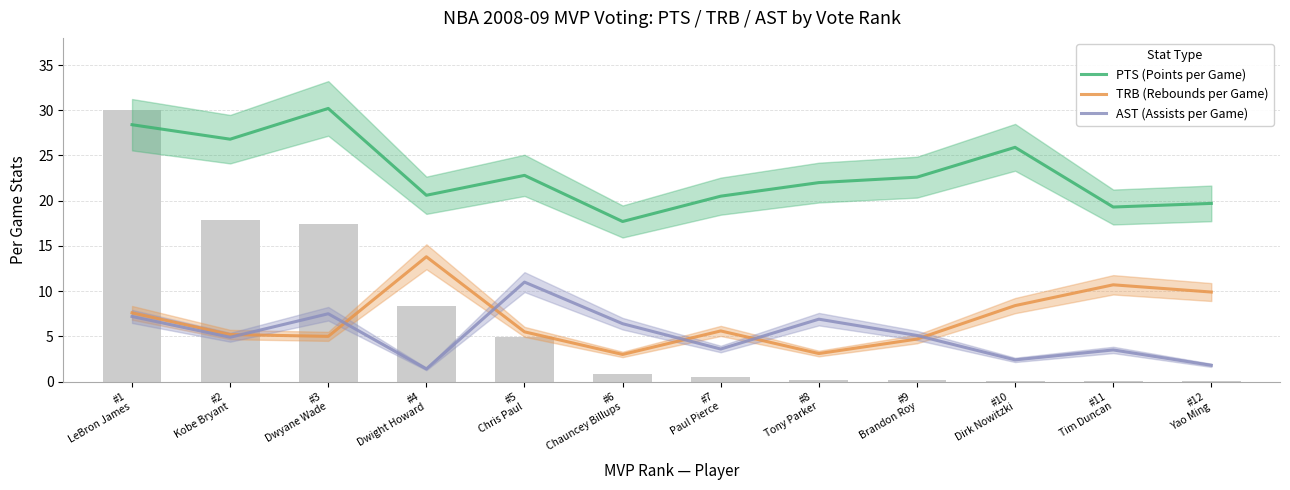

Is it true that AST (Assists per Game) equals 11.3 at #8
Tony Parker?

False